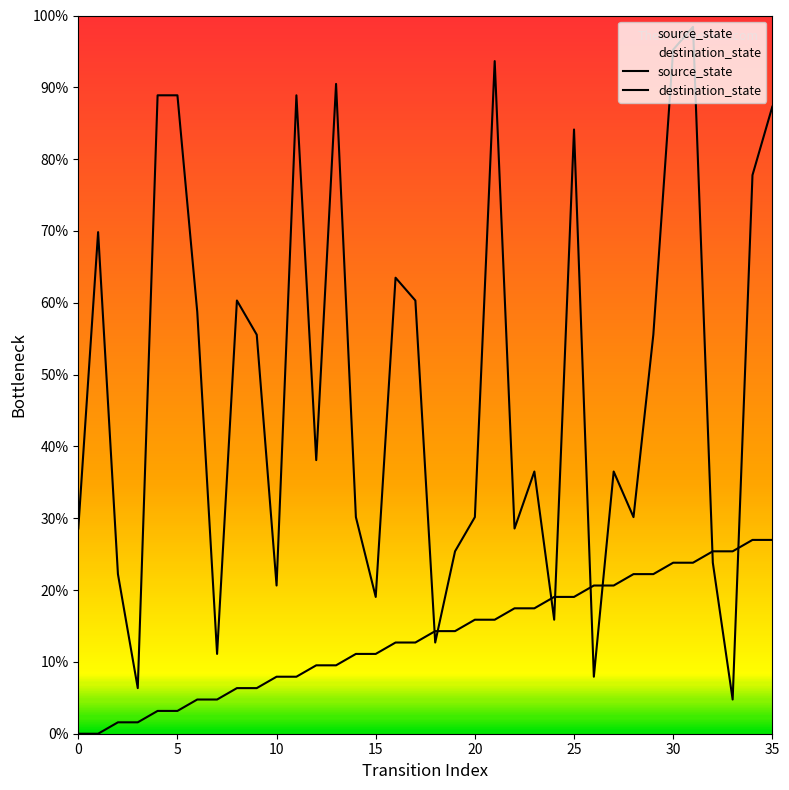

At 14, list the series in order from smallest to largest.

source_state, destination_state